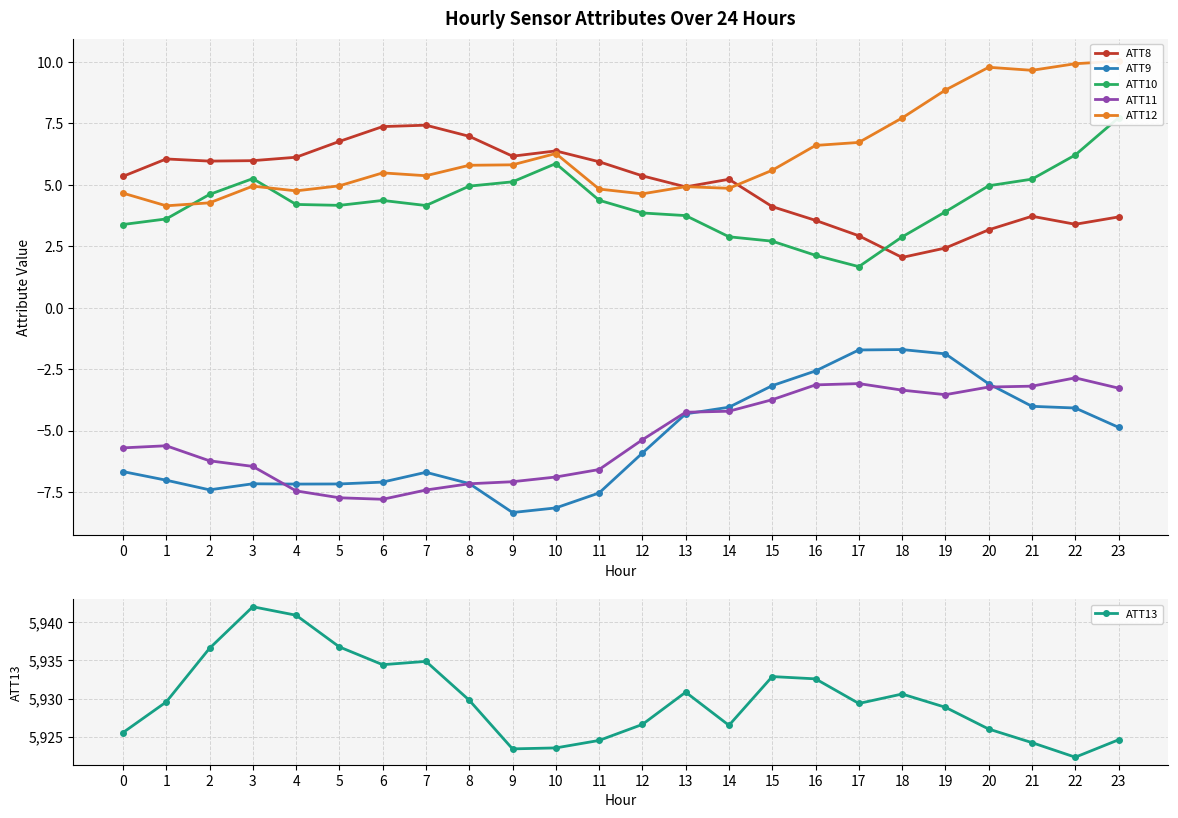

How many values in the ATT8 series are below 5?

10